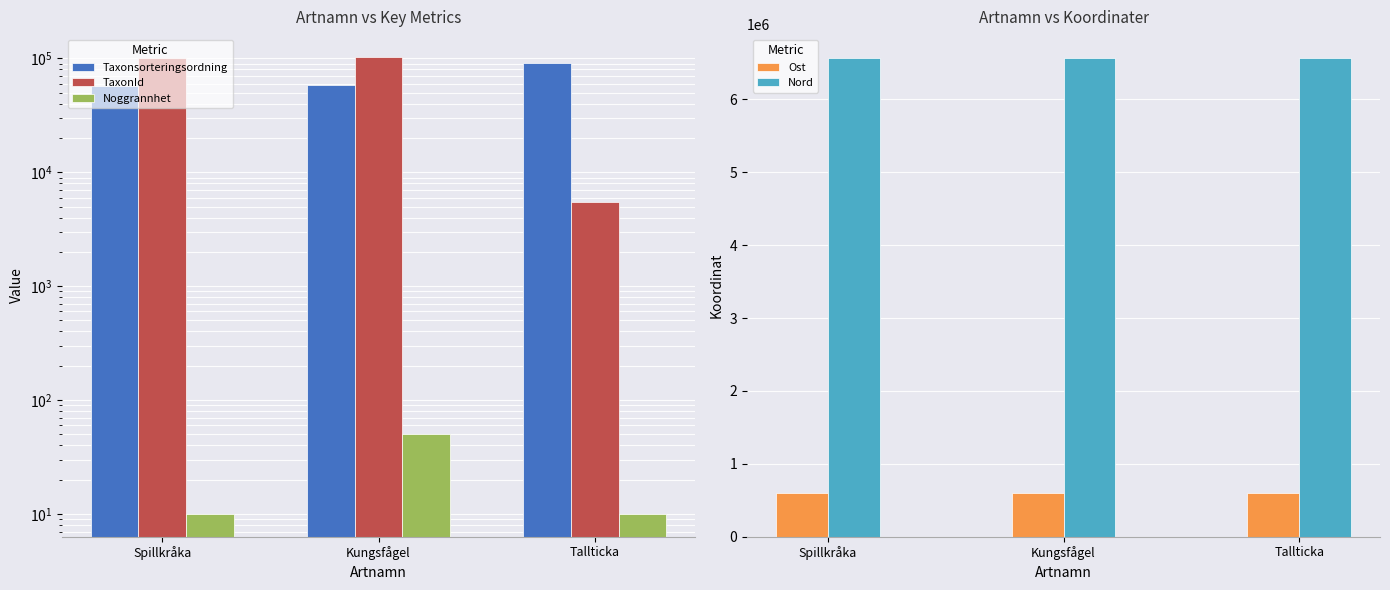

Does the chart contain stacked bars?

No